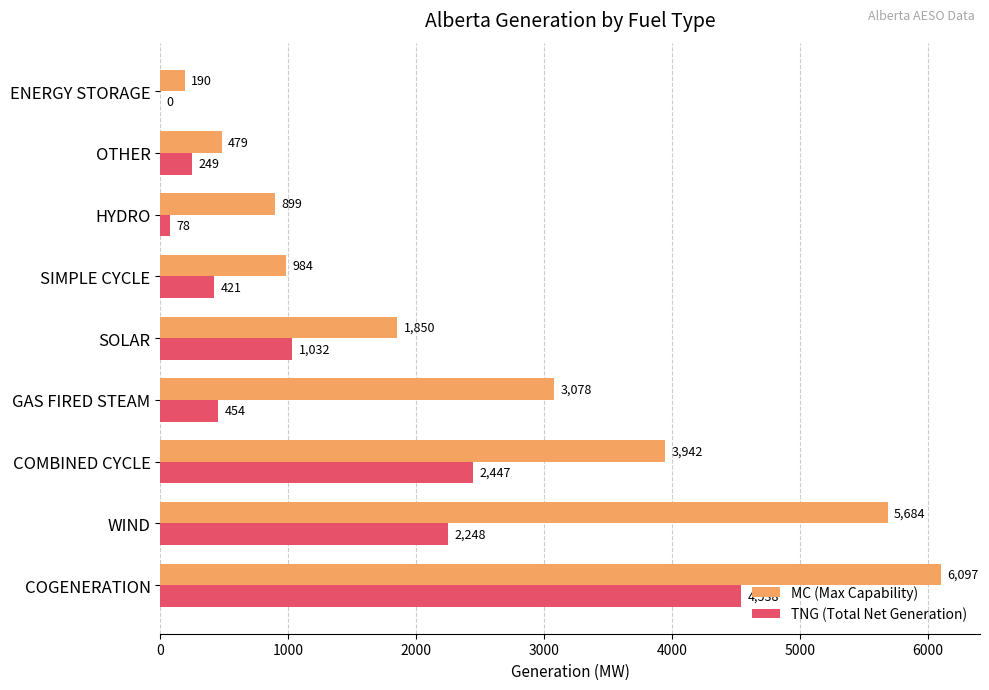

Where is MC (Max Capability) nearest to the value 3143?

GAS FIRED STEAM